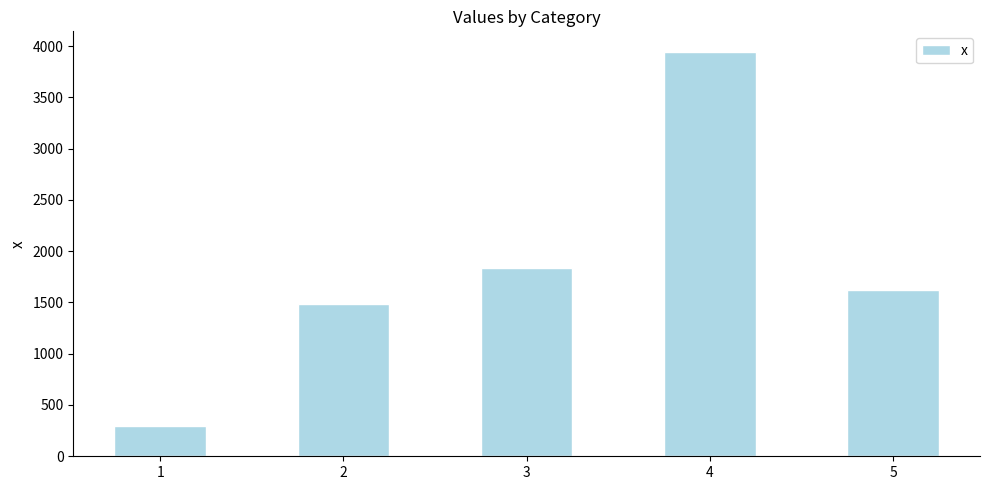

Where is the data nearest to the value 2119?

3